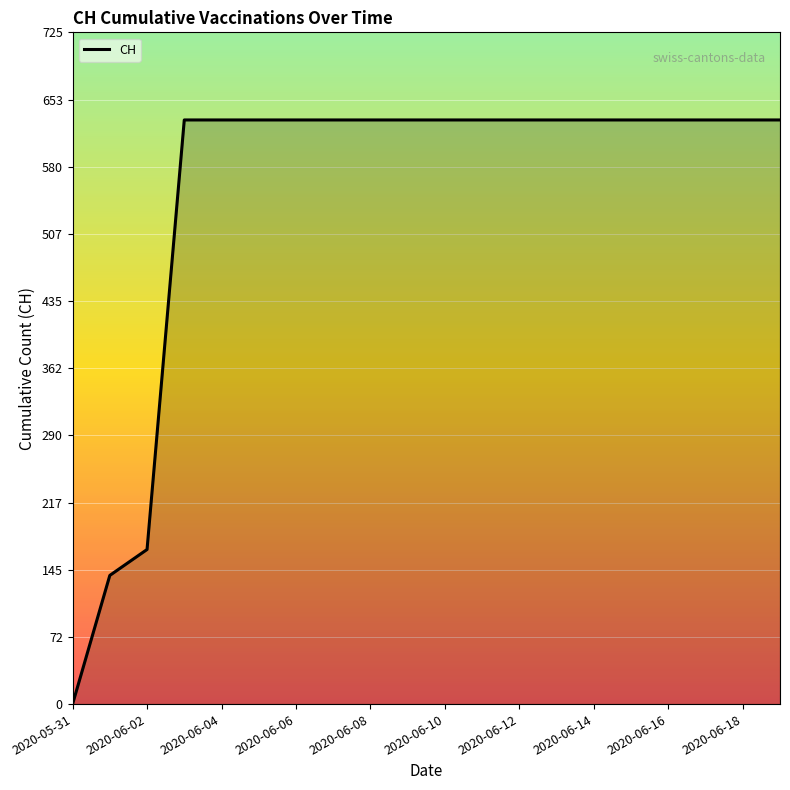

What is the difference between the maximum and minimum values?

631